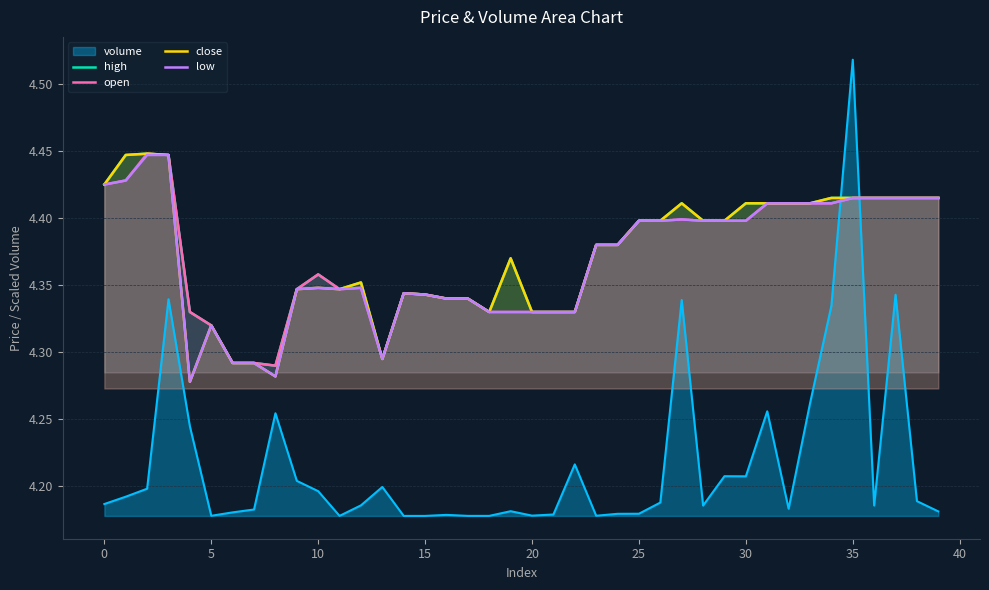

Is it true that volume equals 2.1 at 25?

False